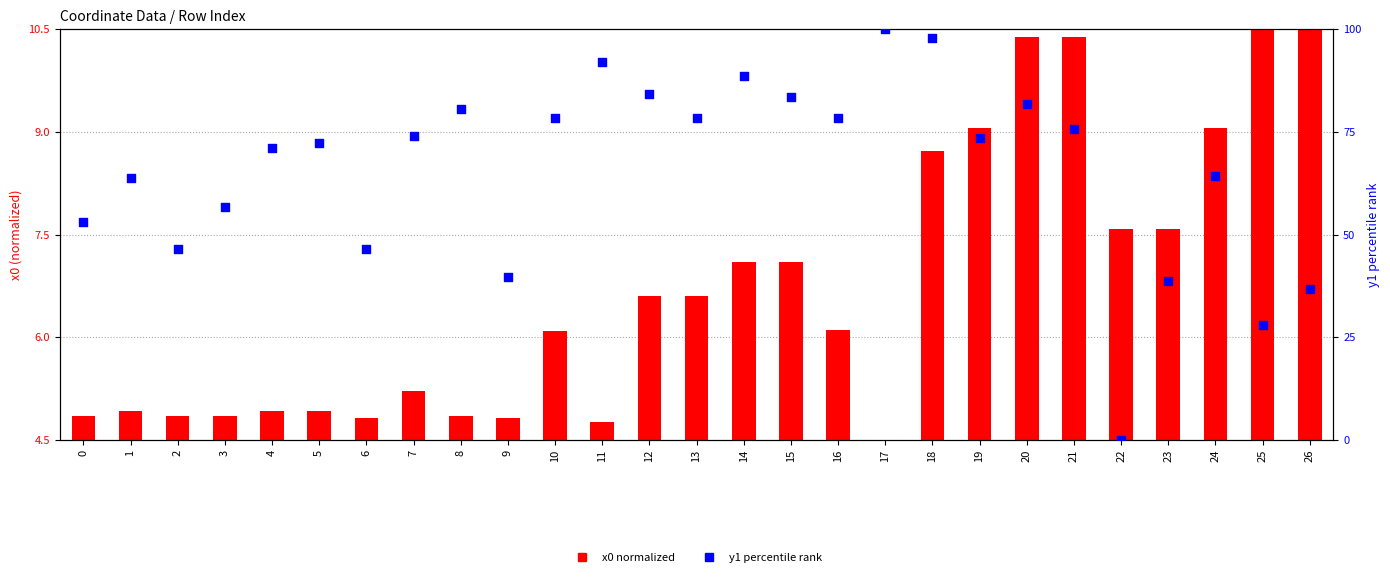

Which series reaches the minimum Y coordinate?

y1 percentile